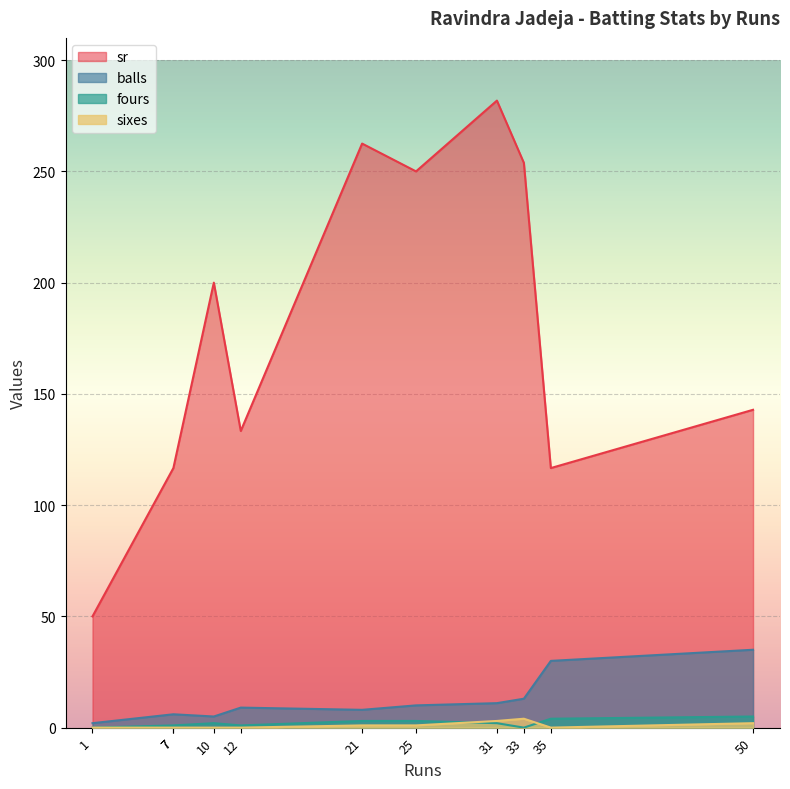

True or false: sr and fours intersect in this chart.

False